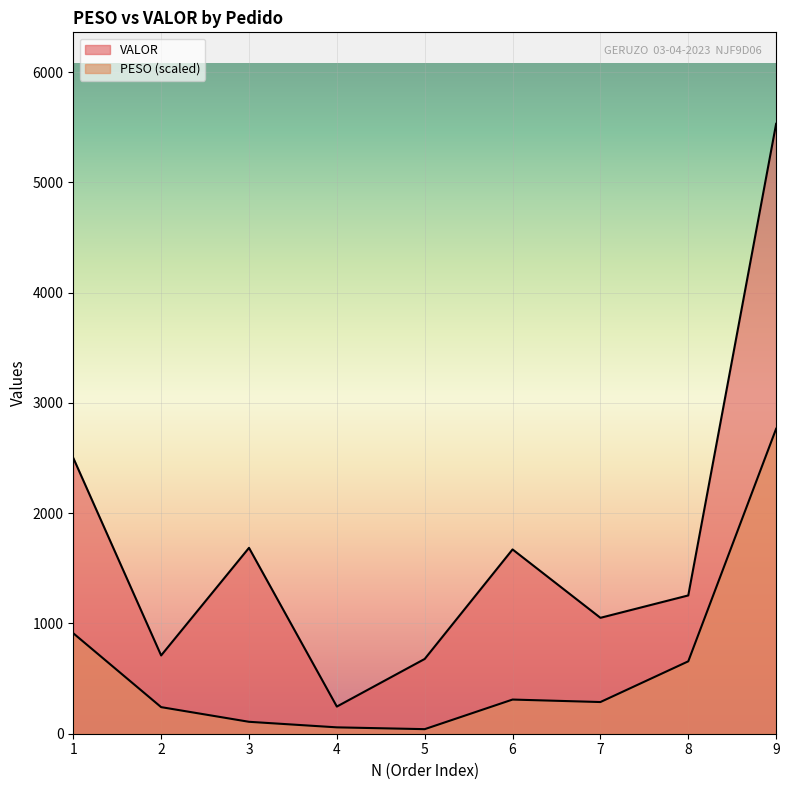

At which label is VALOR closest to 2888?

1